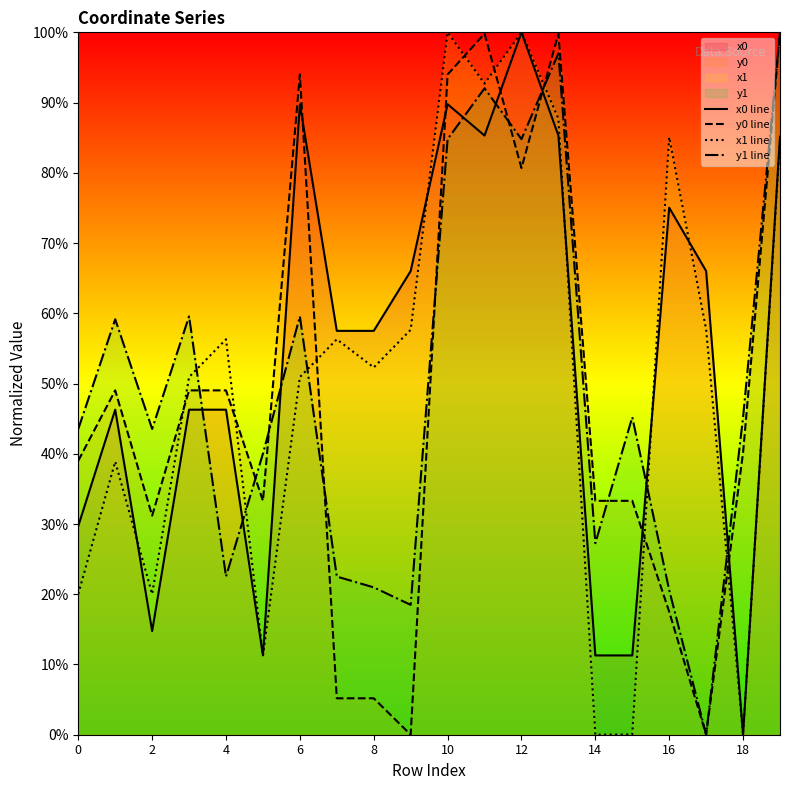

At which category does y0 line reach its first local valley?

2